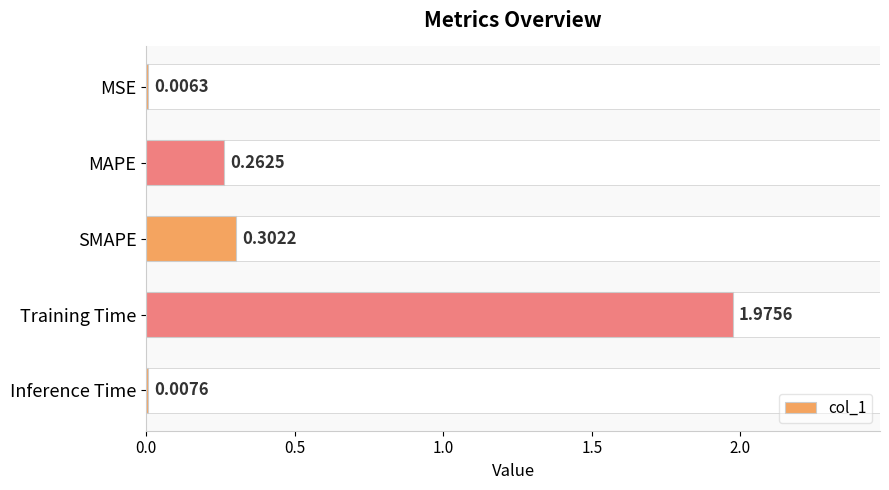

What position from the left is MAPE?

2